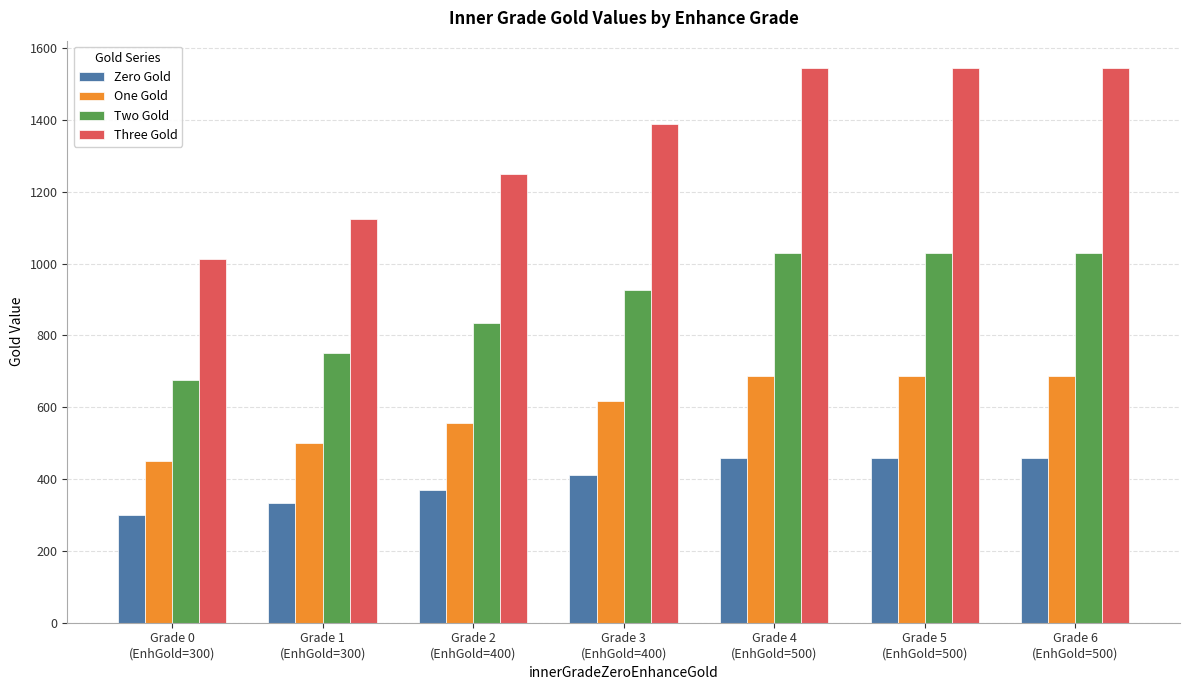

Is it true that Zero Gold equals 575.5 at Grade 2
(EnhGold=400)?

False